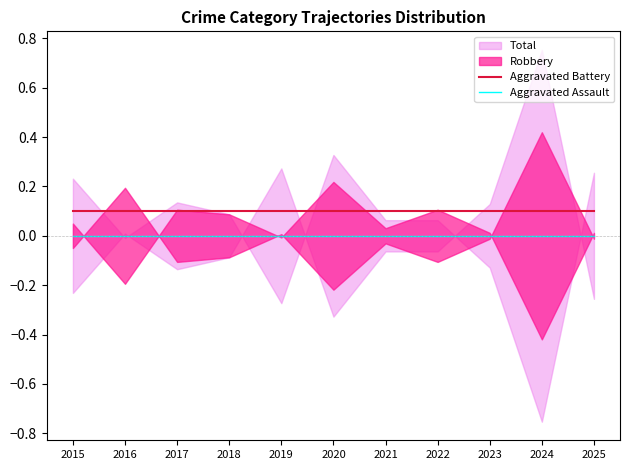

True or false: Aggravated Battery has a value of 0.1 at 2018.

True